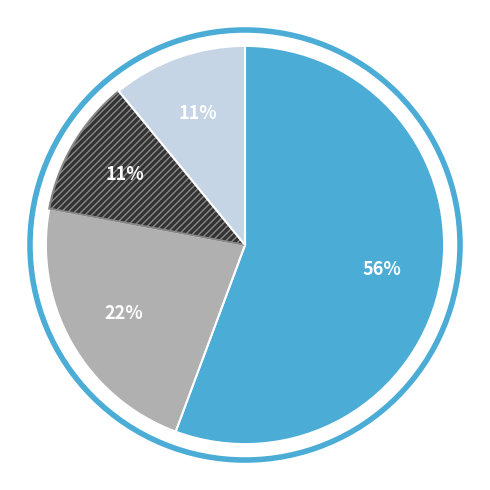

To the nearest percent, what is the average slice percentage?

25%